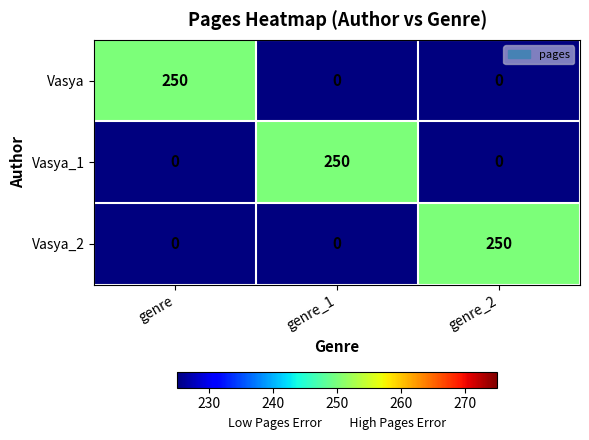

What is the difference between the Vasya values at genre and genre_2?

250